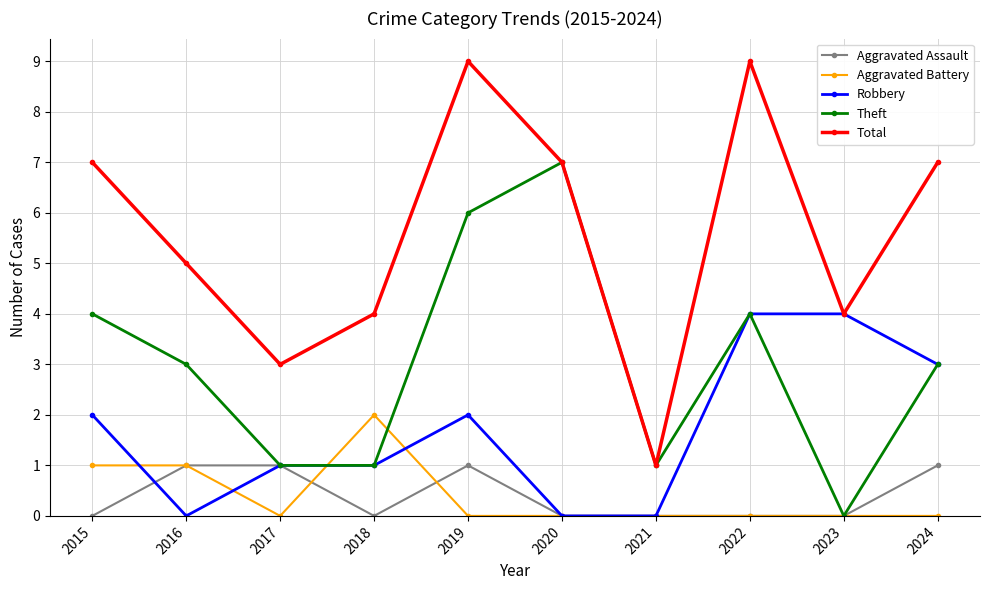

What is the highest value of the Total series?

9